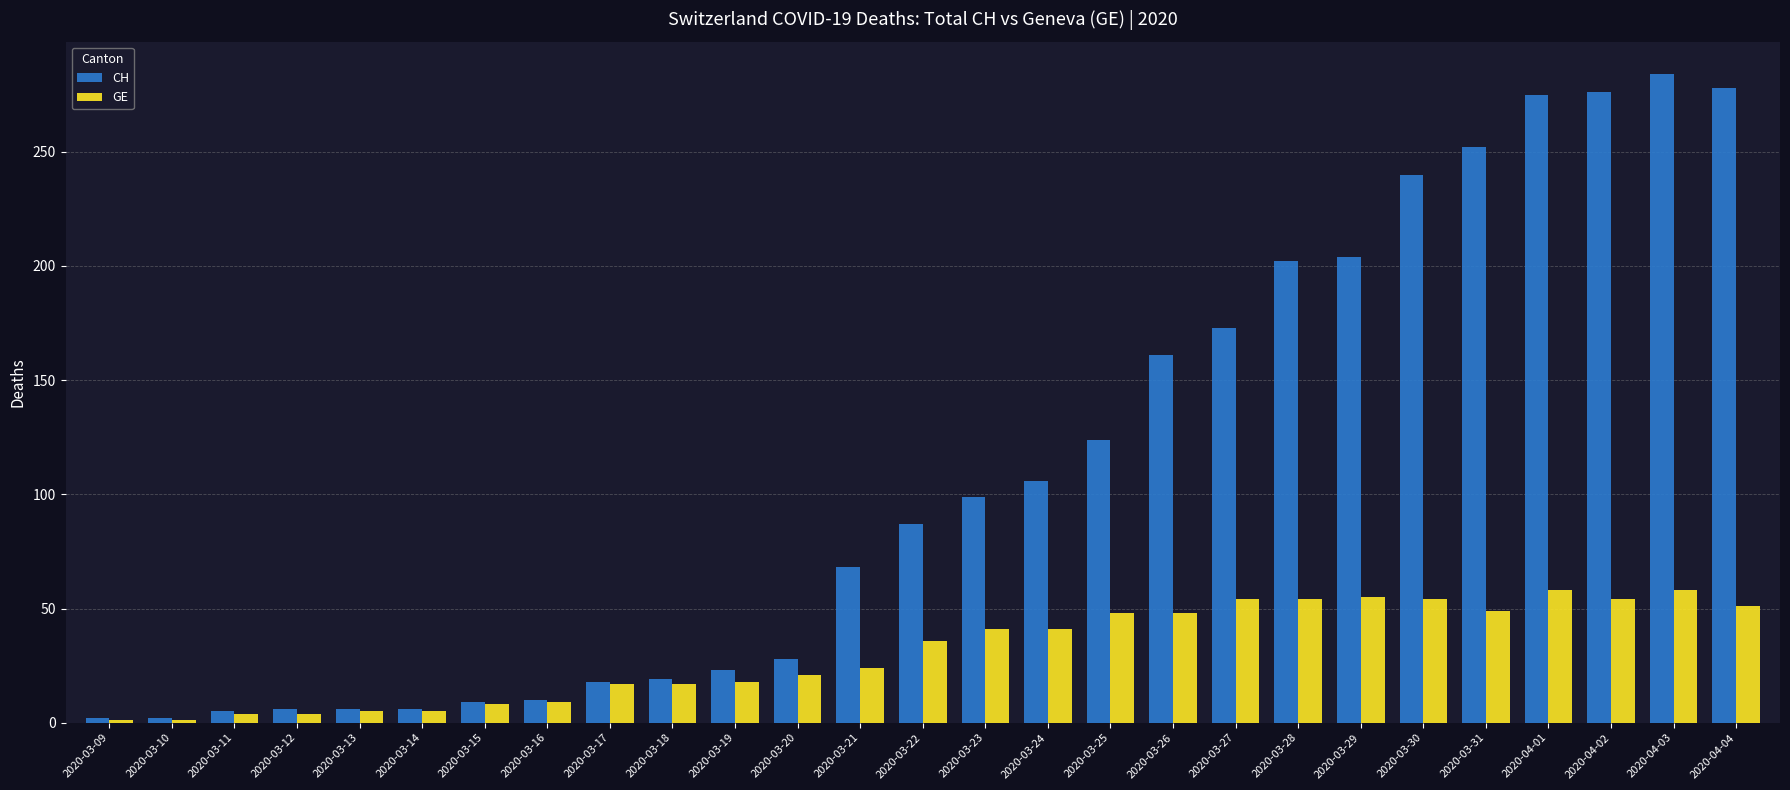

What value does the CH series have at 2020-03-14, to the nearest 10?

10